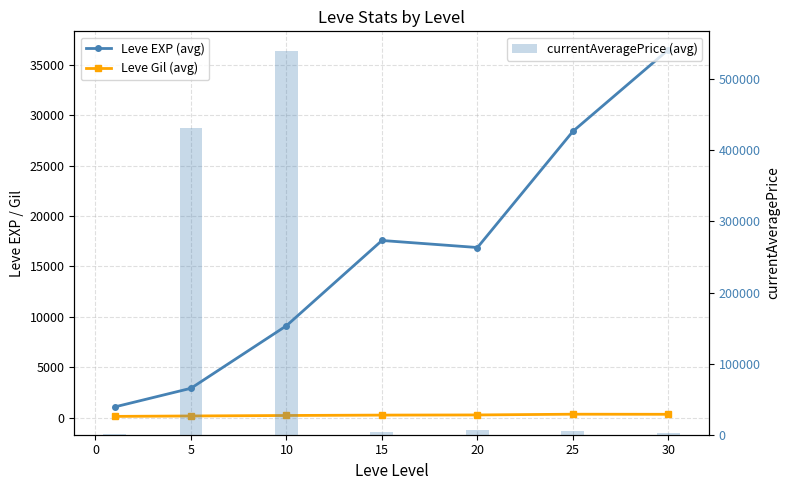

At which label does Leve Gil (avg) first exceed 241?

15